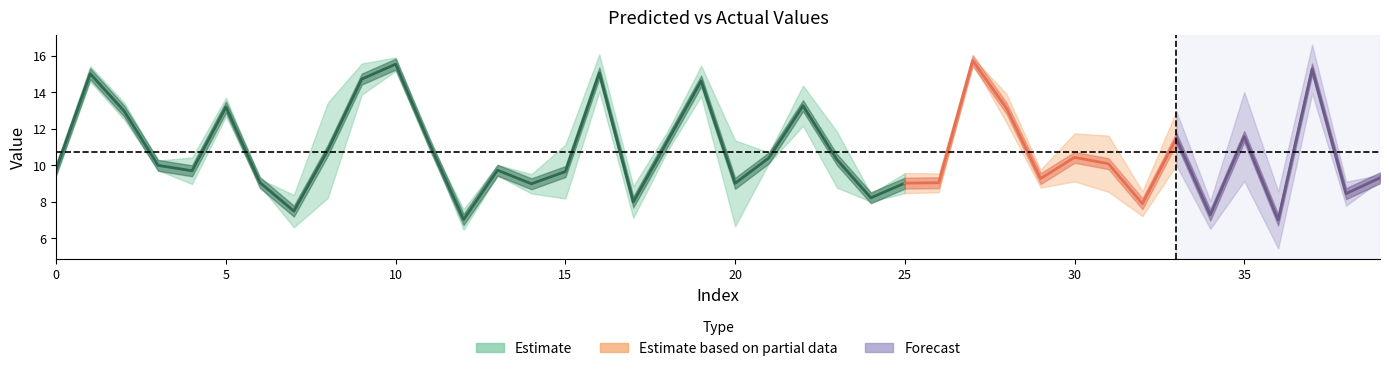

Is the value of y_test at 4 greater than the value of y_pred at 31?

Yes